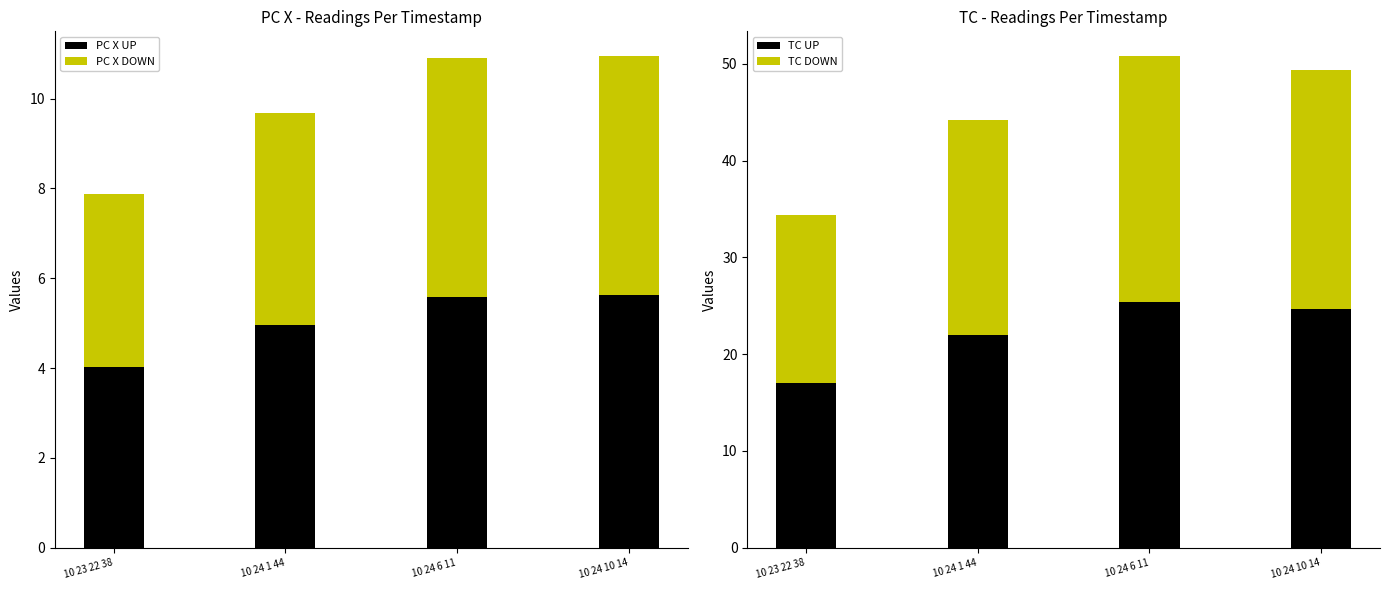

At which category is the sum across all series the highest?

10 24 6 11